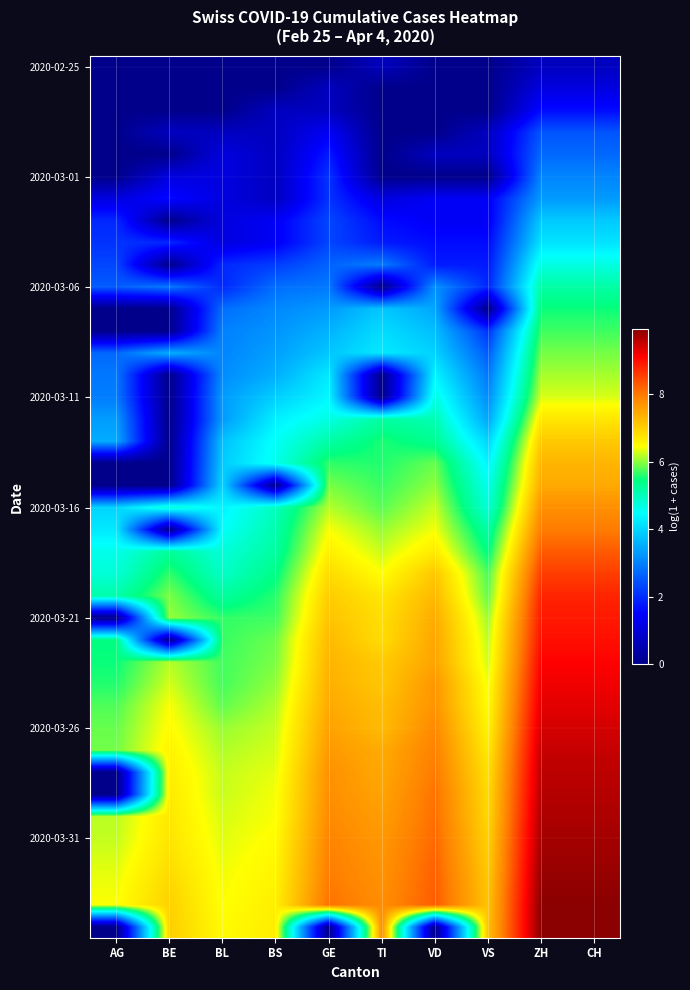

At which category is the sum across all series the highest?

ZH